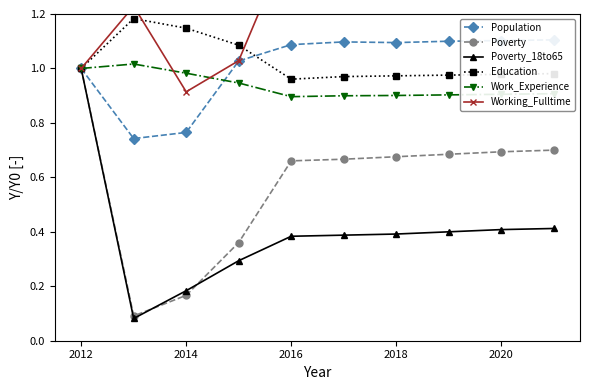

What is the maximum value shown in the chart?

1.7